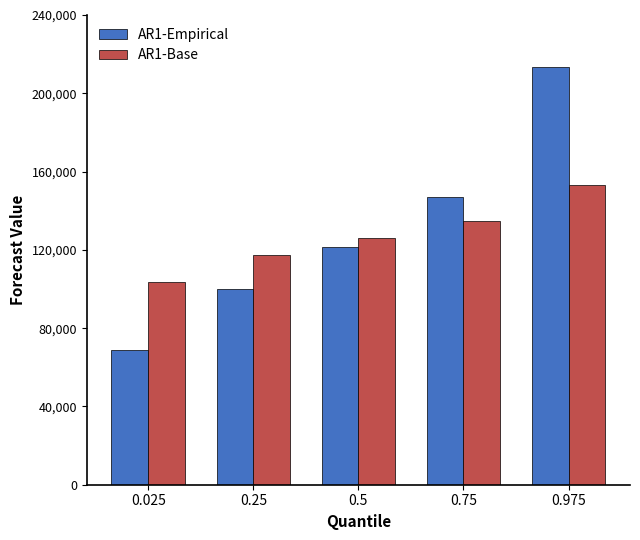

Which series has the widest spread of values?

AR1-Empirical